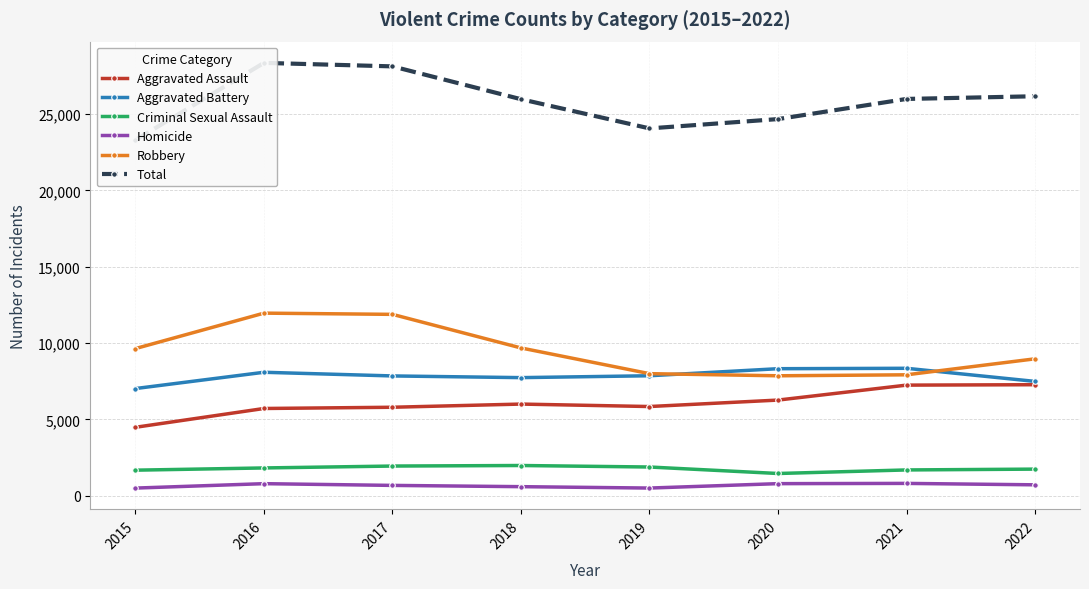

True or false: Total and Homicide intersect in this chart.

False